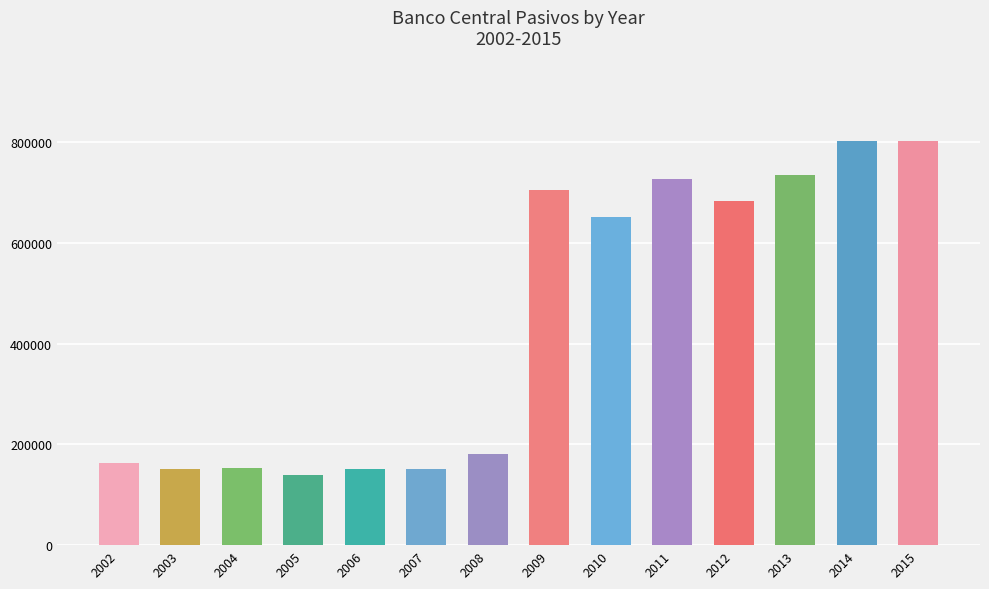

How many bars are there in total?

14